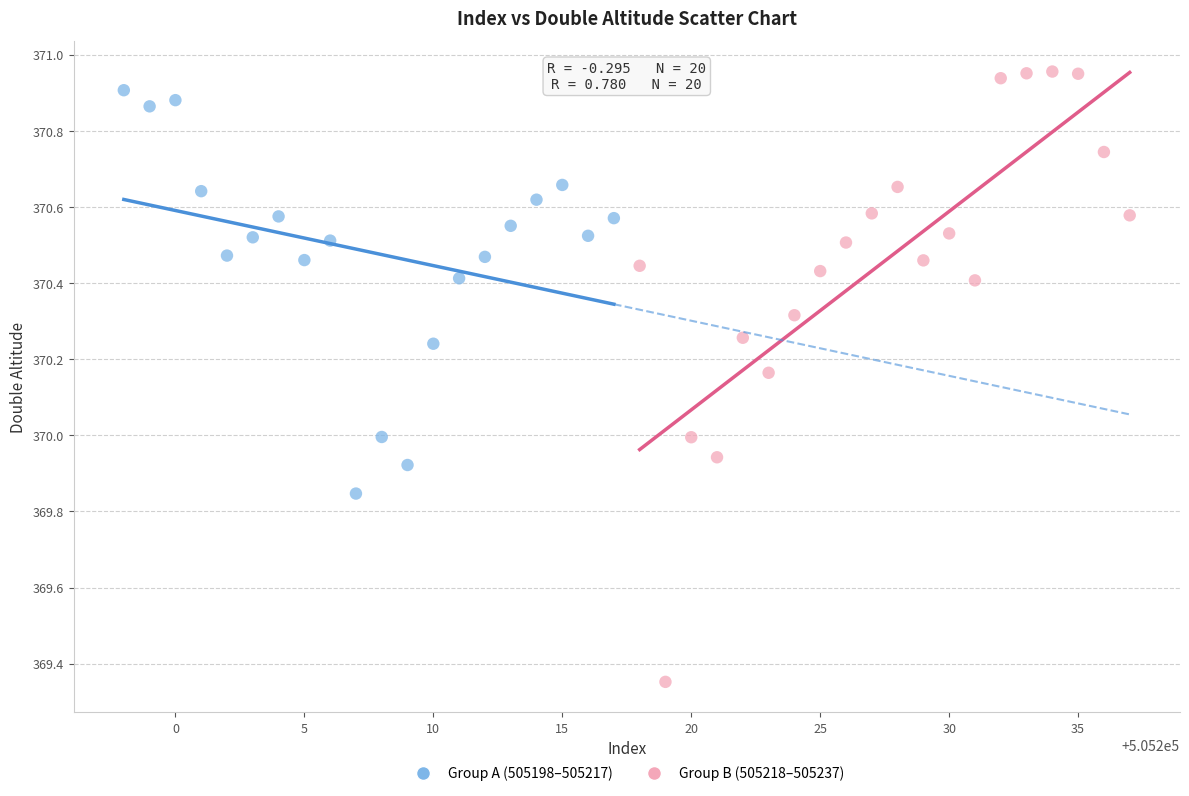

Which series contains the lowest Y value?

Group B (505218–505237)